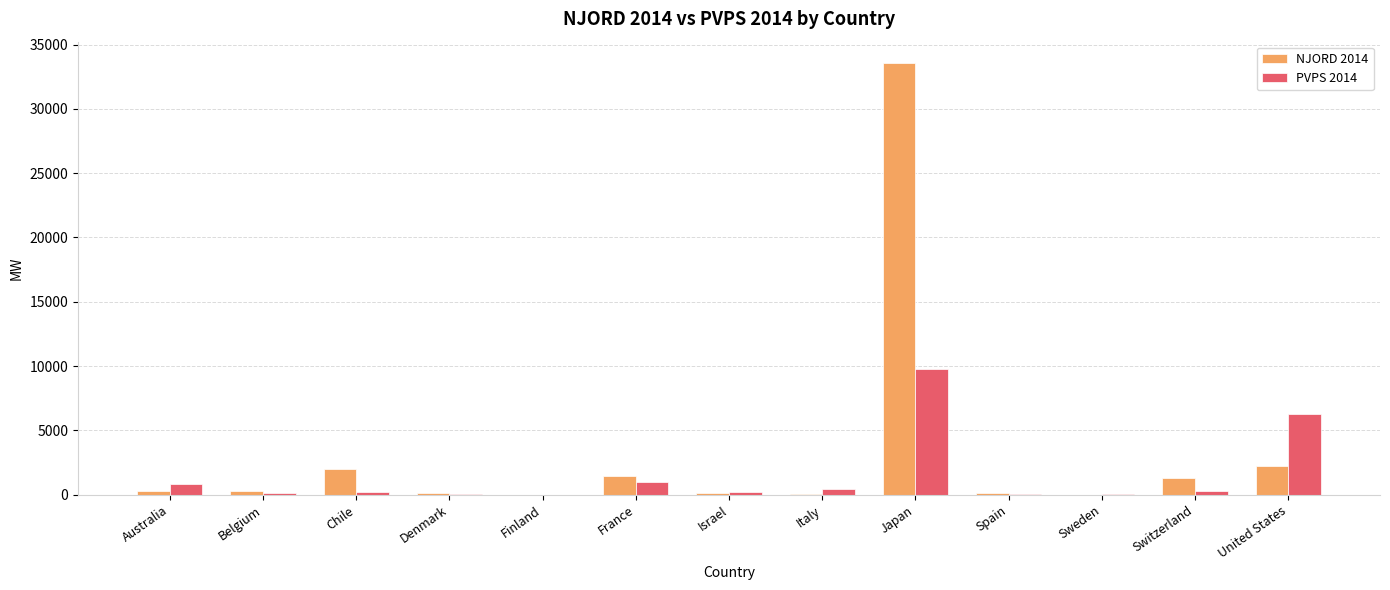

What is the maximum value for NJORD 2014?

33544.3